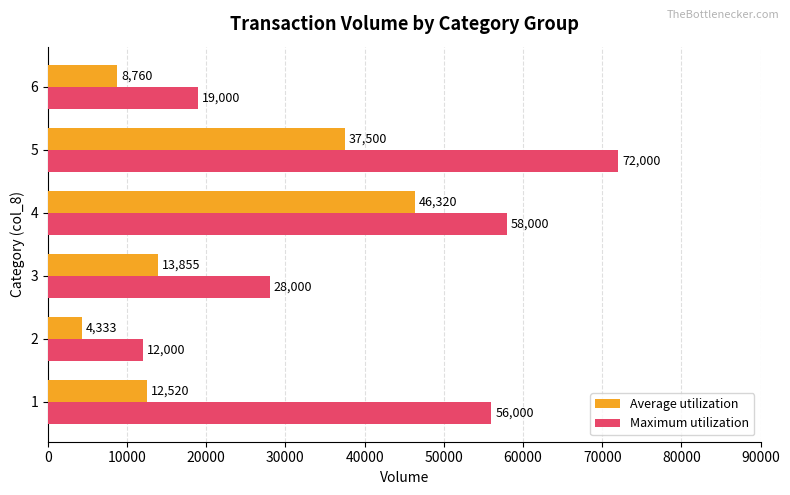

List the labels in order of Maximum utilization value, smallest first.

2, 6, 3, 1, 4, 5